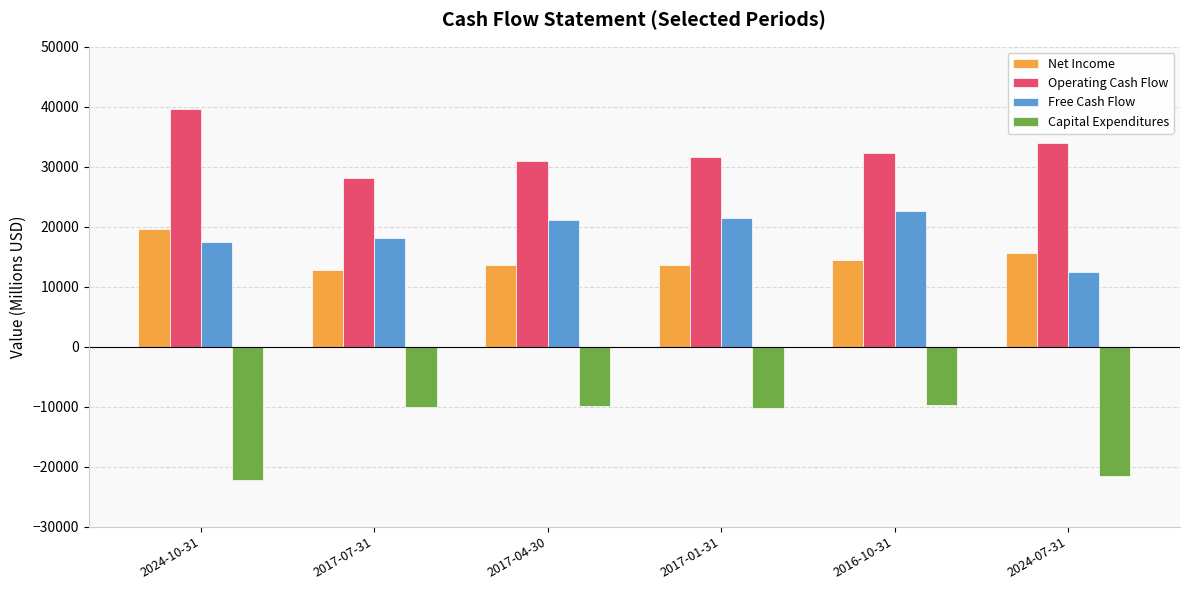

Which category has the lowest value across all series?

2024-10-31